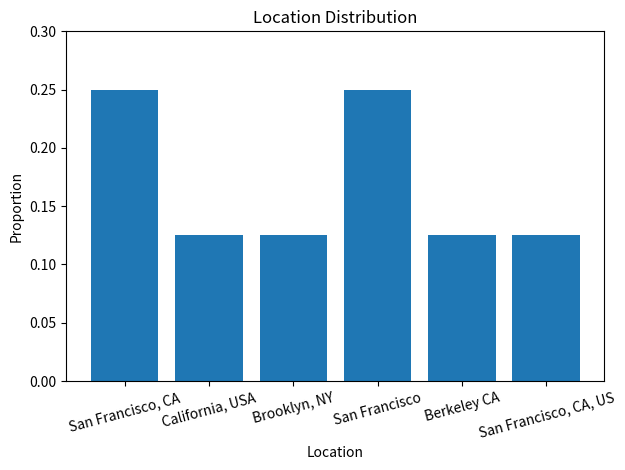

How many values are between 0 and 1?

6